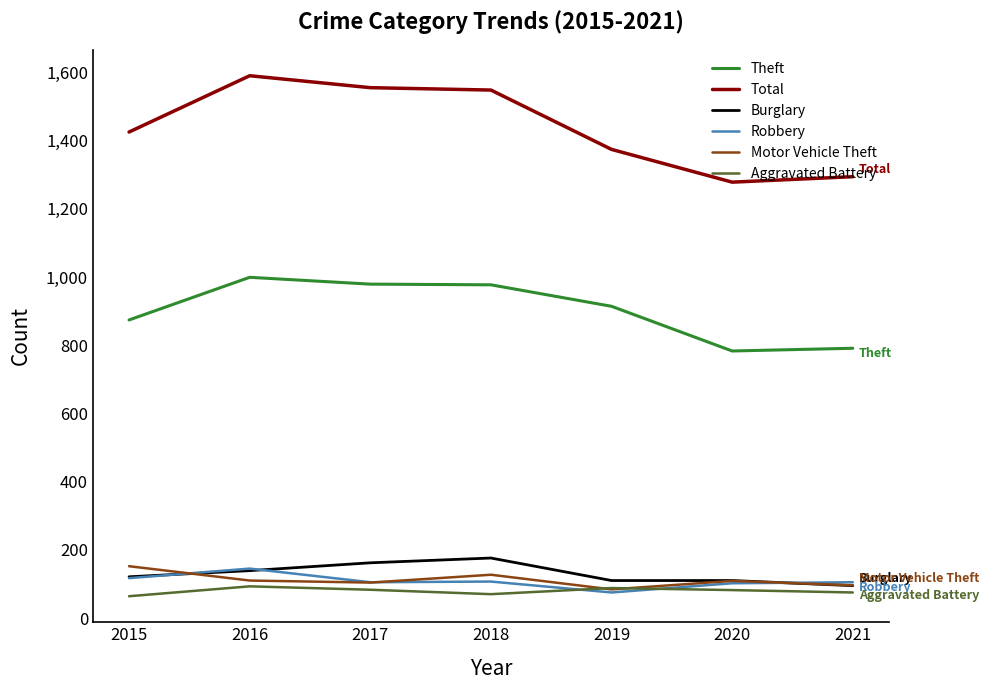

True or false: Motor Vehicle Theft and Total intersect in this chart.

False